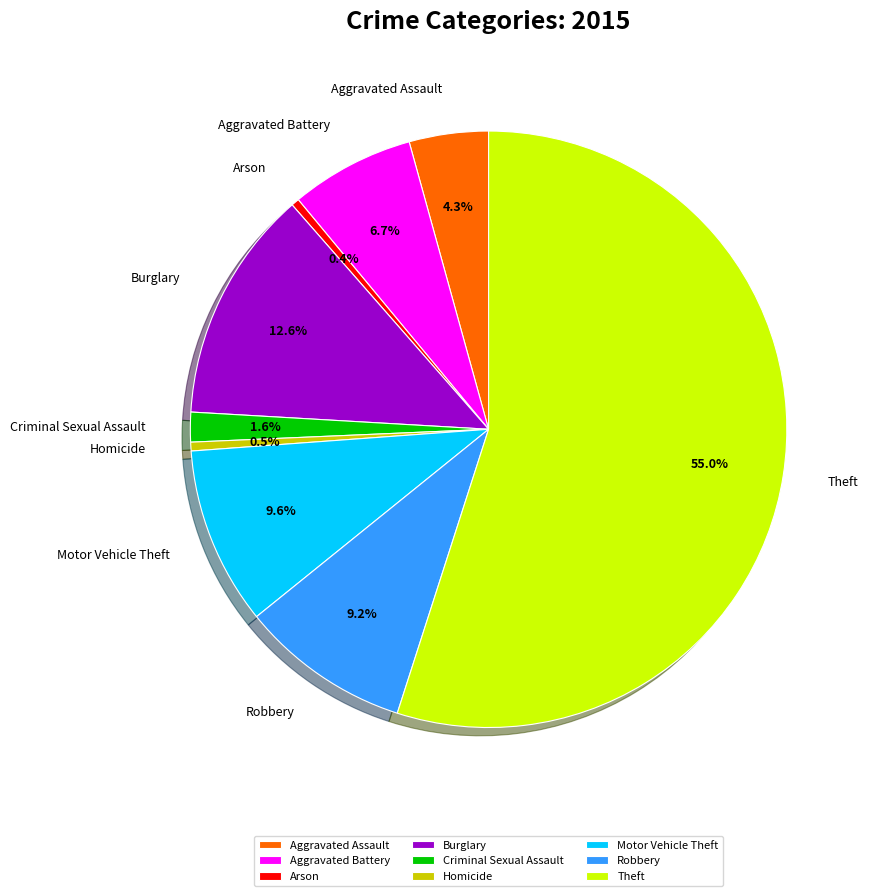

Is there any slice that represents more than half of the pie?

Yes